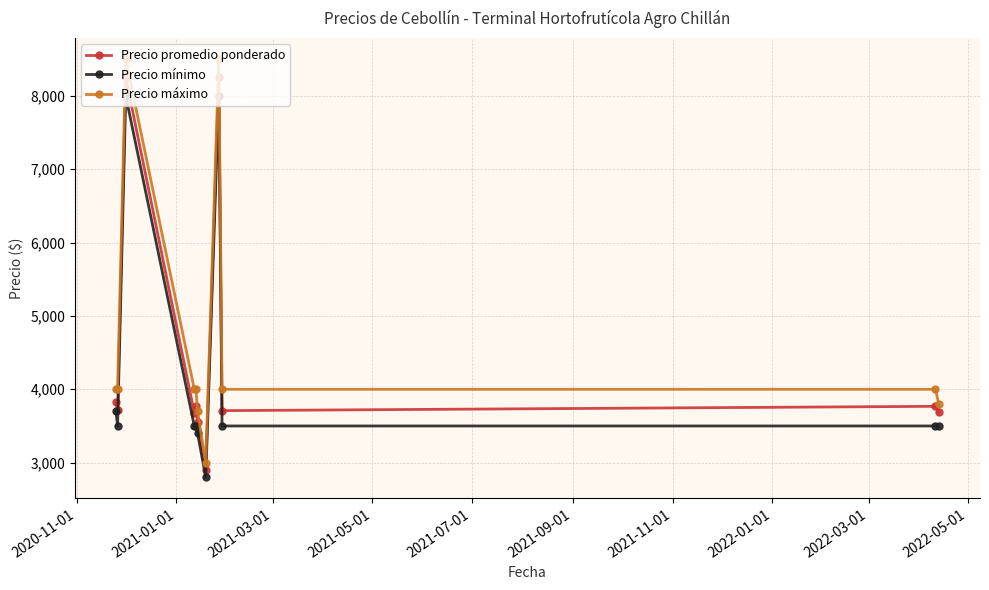

Which series has the widest spread of values?

Precio máximo